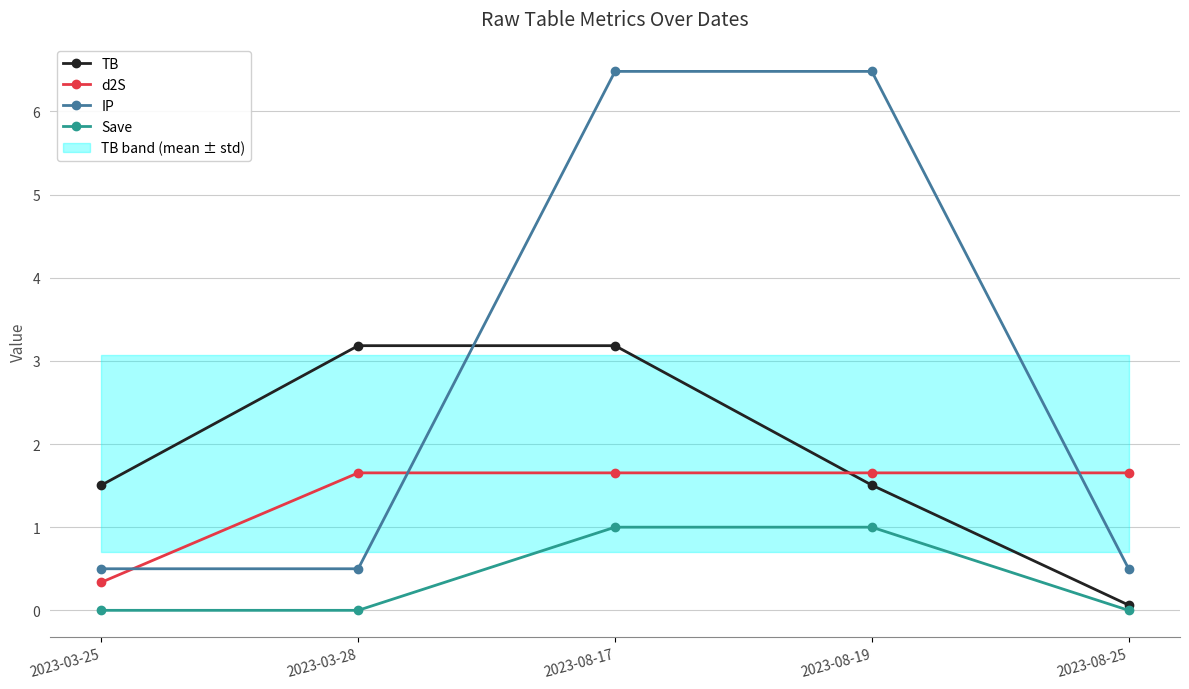

True or false: d2S has more than 0 points higher than both neighbors.

False